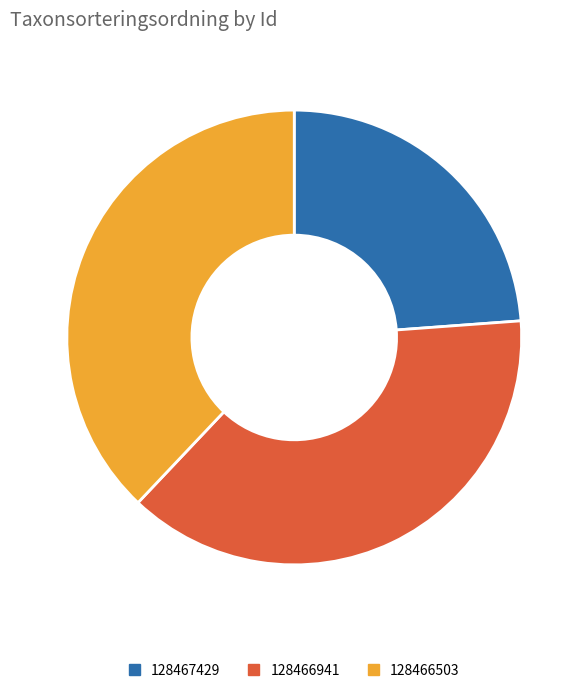

How many slices are in this pie chart?

3